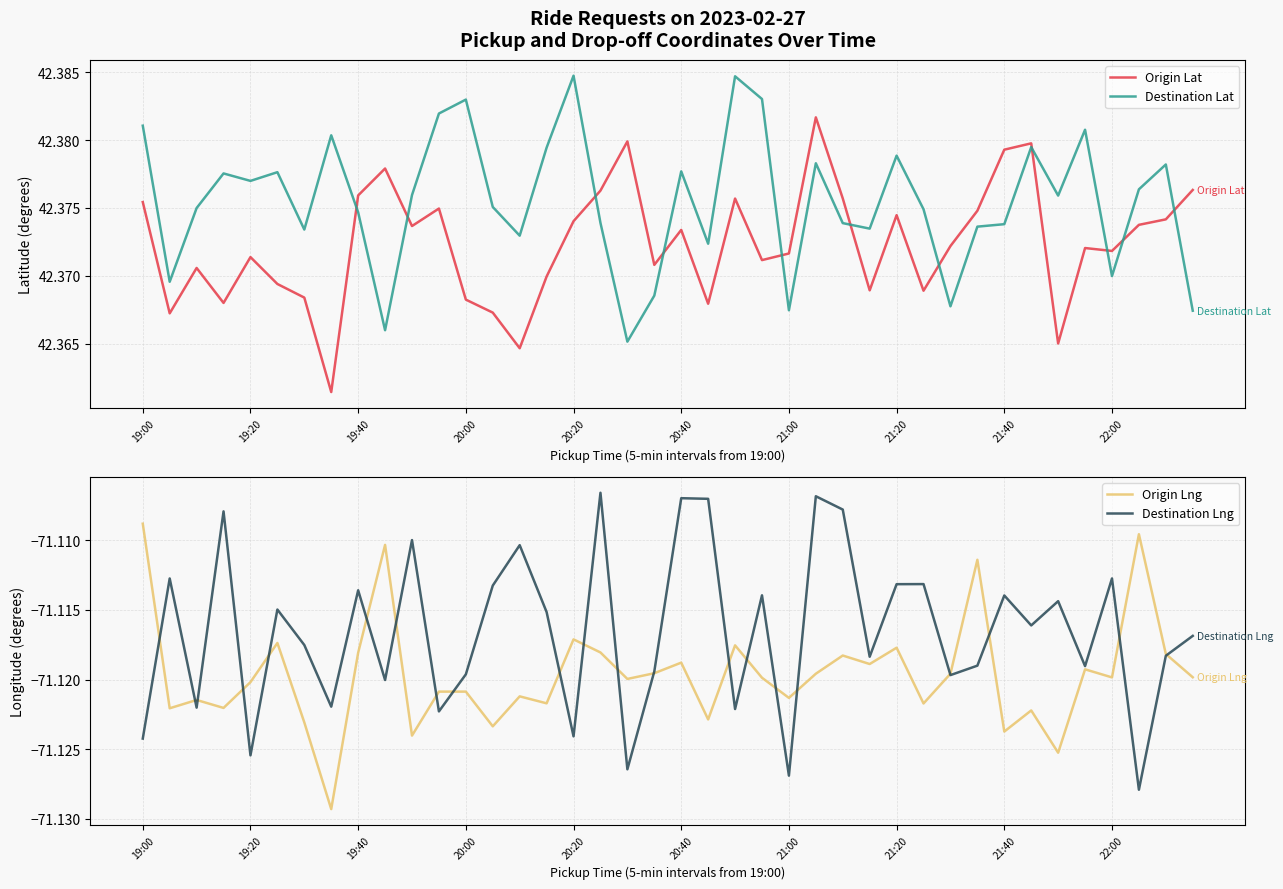

True or false: Origin Lat and Destination Lat intersect in this chart.

True